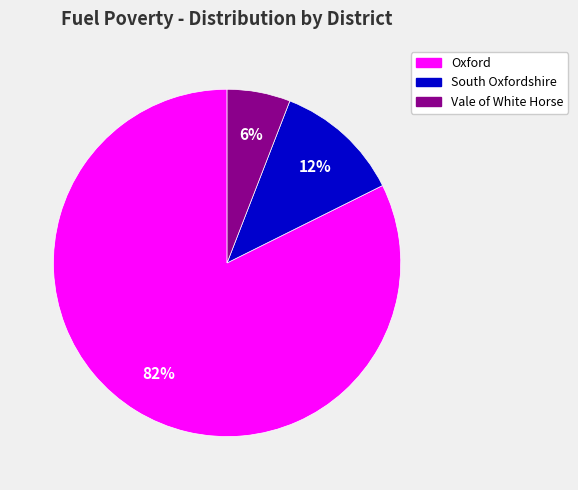

Which has a higher value, South Oxfordshire or Oxford?

Oxford